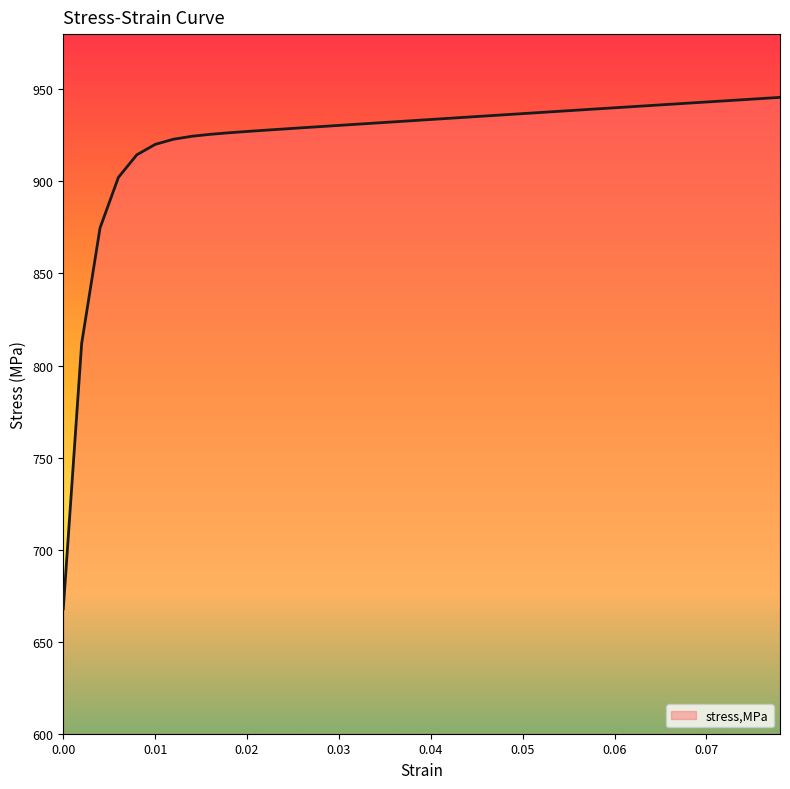

What is the maximum value shown in the chart?

945.6